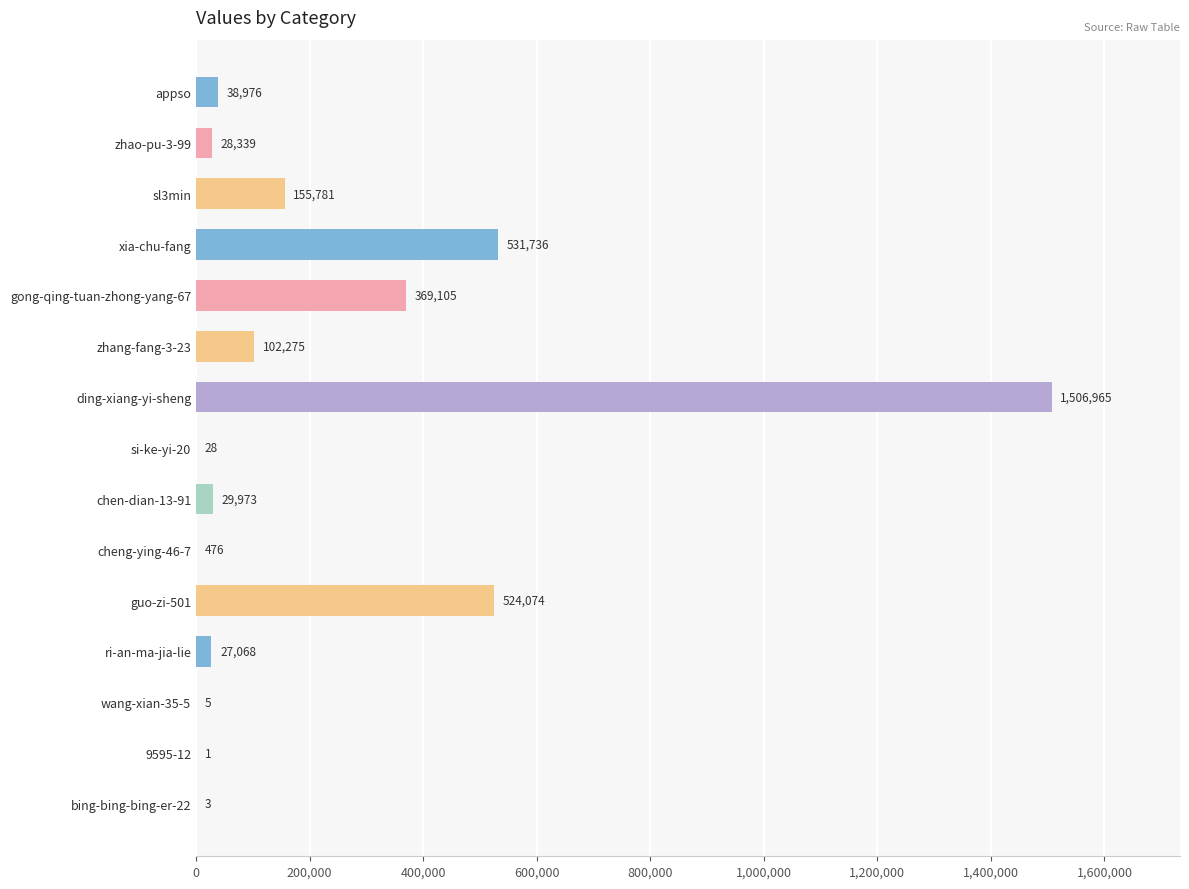

Reading top to bottom, what are all the values shown in this chart?

appso=38976	zhao-pu-3-99=28339	sl3min=155781	xia-chu-fang=531736	gong-qing-tuan-zhong-yang-67=369105	zhang-fang-3-23=102275	ding-xiang-yi-sheng=1506965	si-ke-yi-20=28	chen-dian-13-91=29973	cheng-ying-46-7=476	guo-zi-501=524074	ri-an-ma-jia-lie=27068	wang-xian-35-5=5	9595-12=1	bing-bing-bing-er-22=3